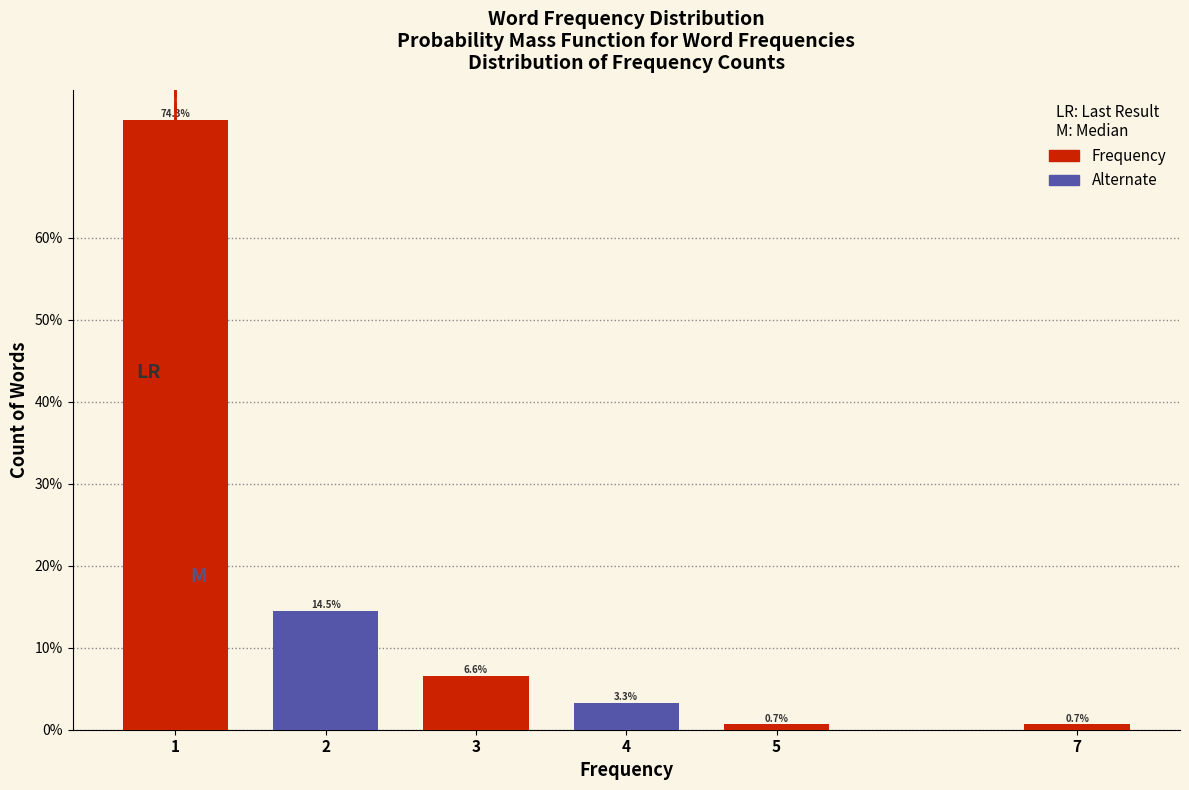

Reading left to right, list all the values displayed in this chart.

74.3	14.5	6.6	3.3	0.7	0.7